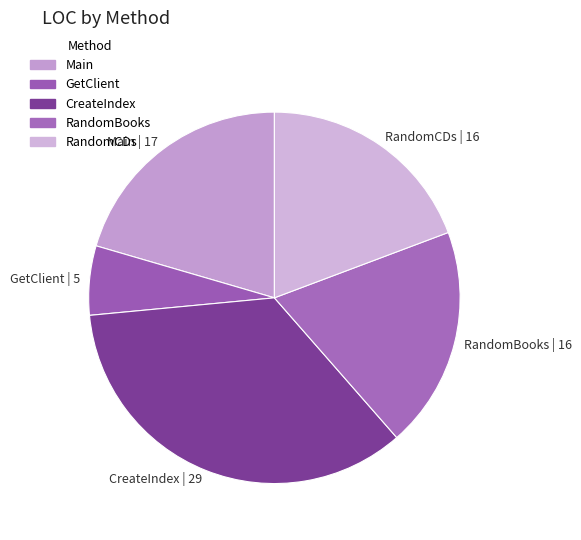

True or false: RandomCDs | 16 accounts for 5% of the total.

False